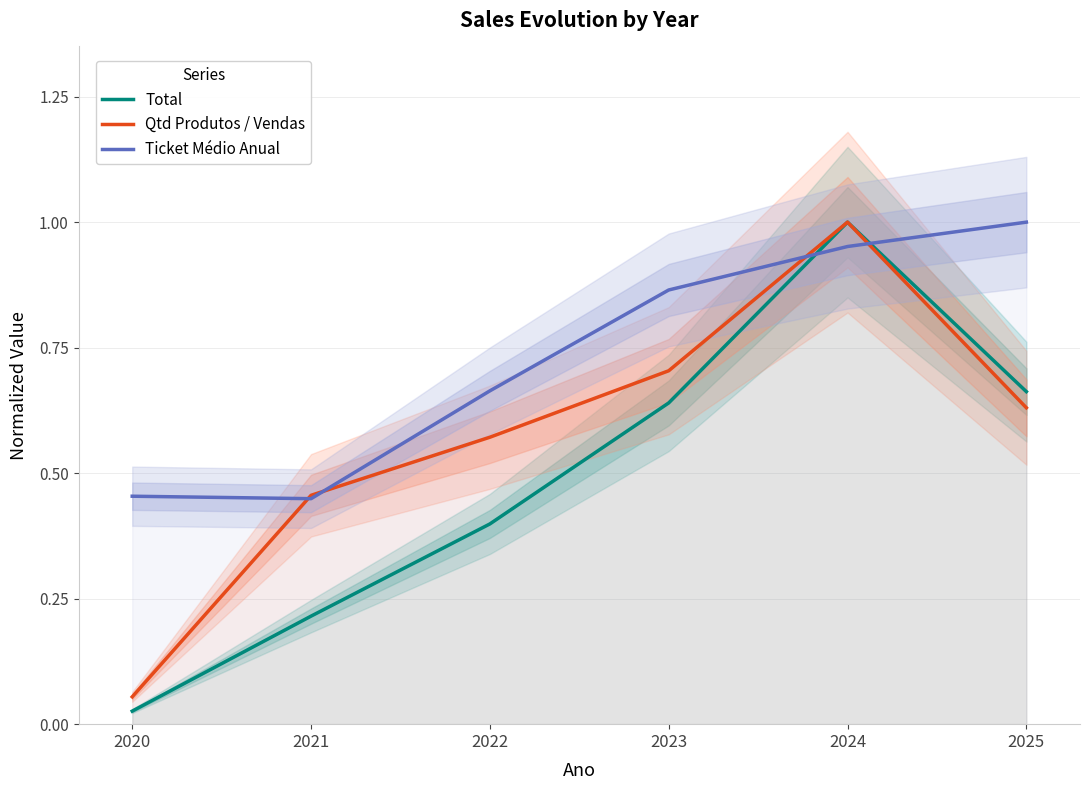

What are all the series names shown in the legend?

Total, Qtd Produtos / Vendas, Ticket Médio Anual